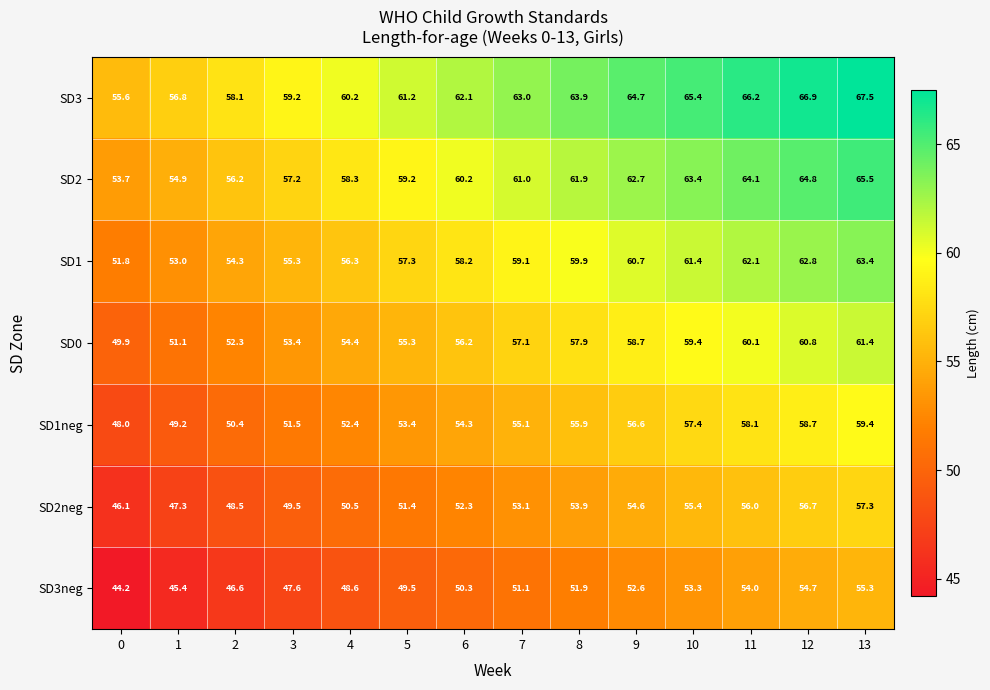

What is the difference between the SD2neg values at 10 and 3?

5.9